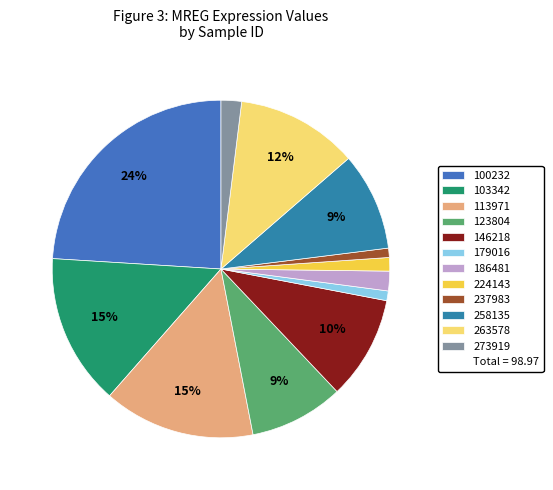

Which slice is the smallest?

237983